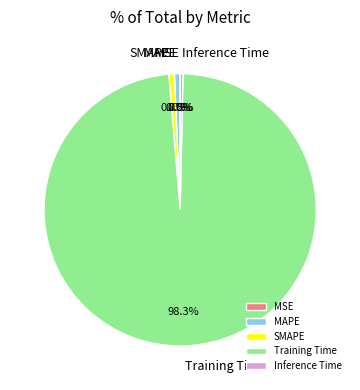

Which slice is the largest?

Training Time